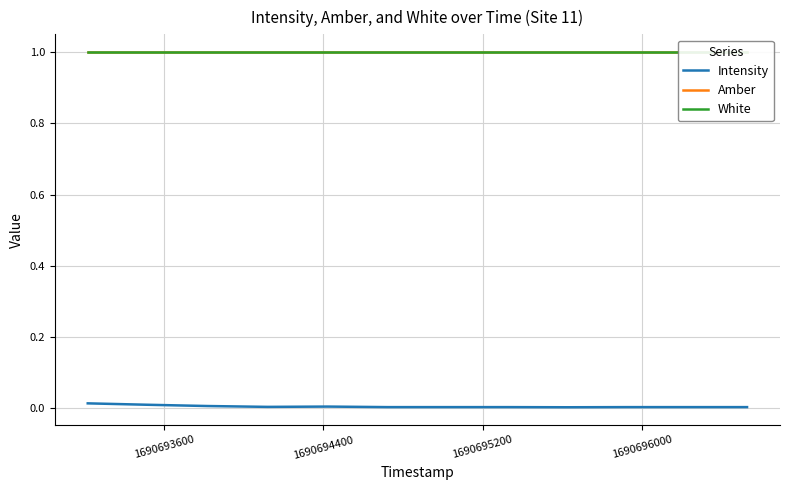

What is the maximum value shown in the chart?

1.0